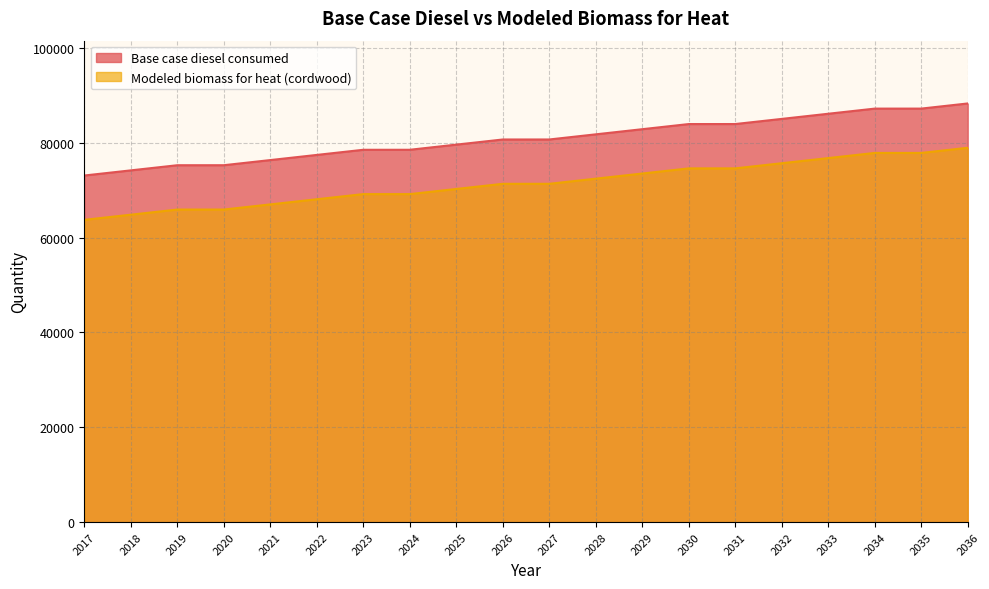

What is the sum of all Modeled biomass for heat (cordwood) values?

1428870.5